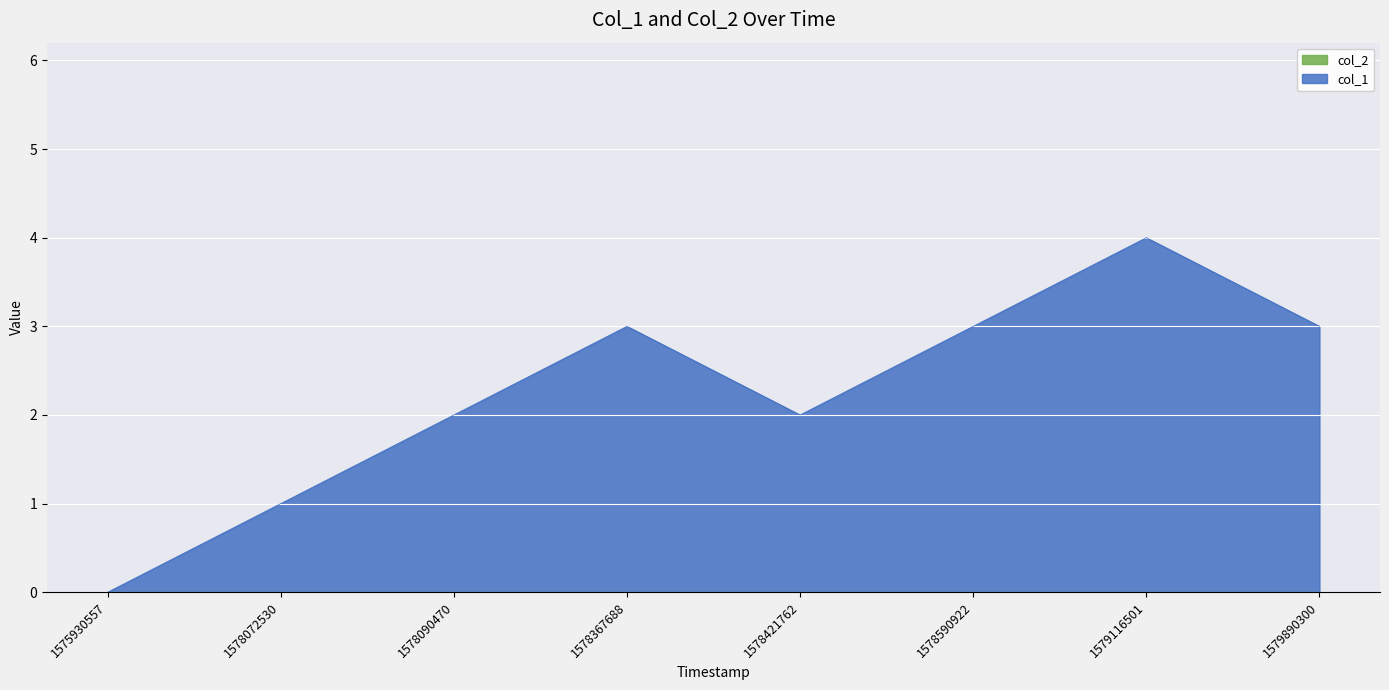

Reading left to right, extract all data points from this chart.

0	1	2	3	2	3	4	3